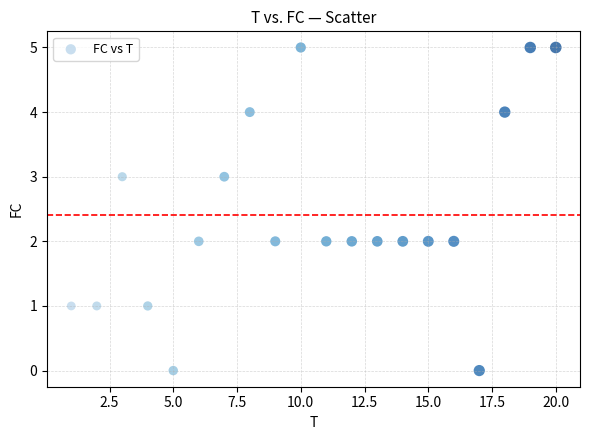

What is the range of X values (max minus min)?

19